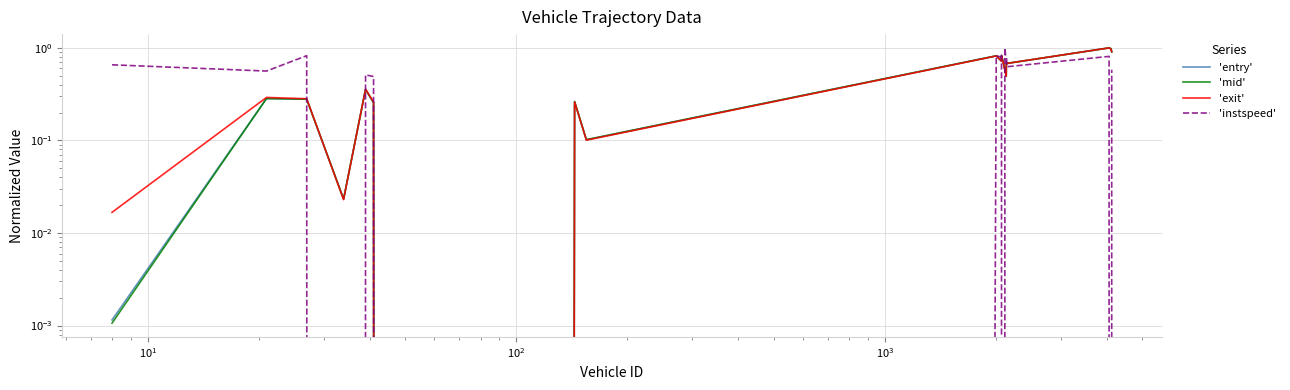

How many series are shown in this chart?

4